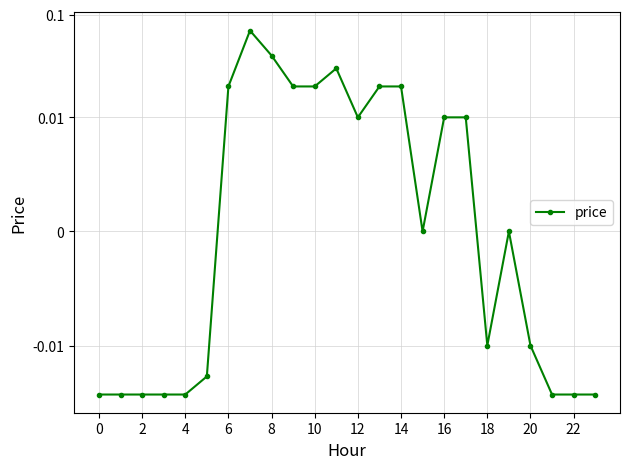

What is the label of the 11th point from the right?

13